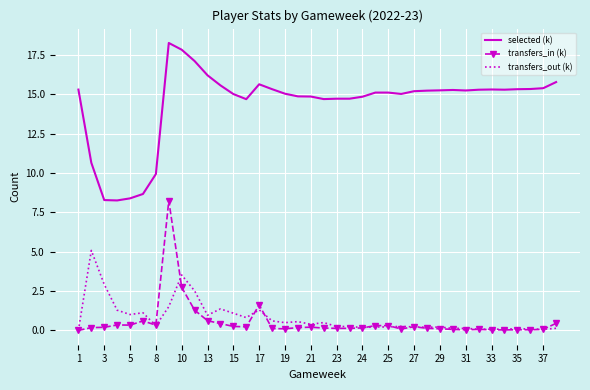

True or false: transfers_out (k) and selected (k) intersect in this chart.

False